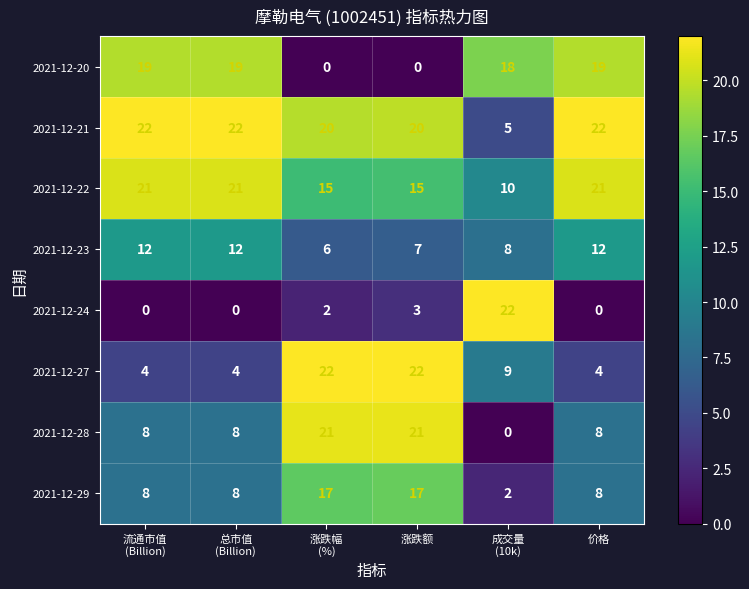

What is the maximum value shown in the chart?

22